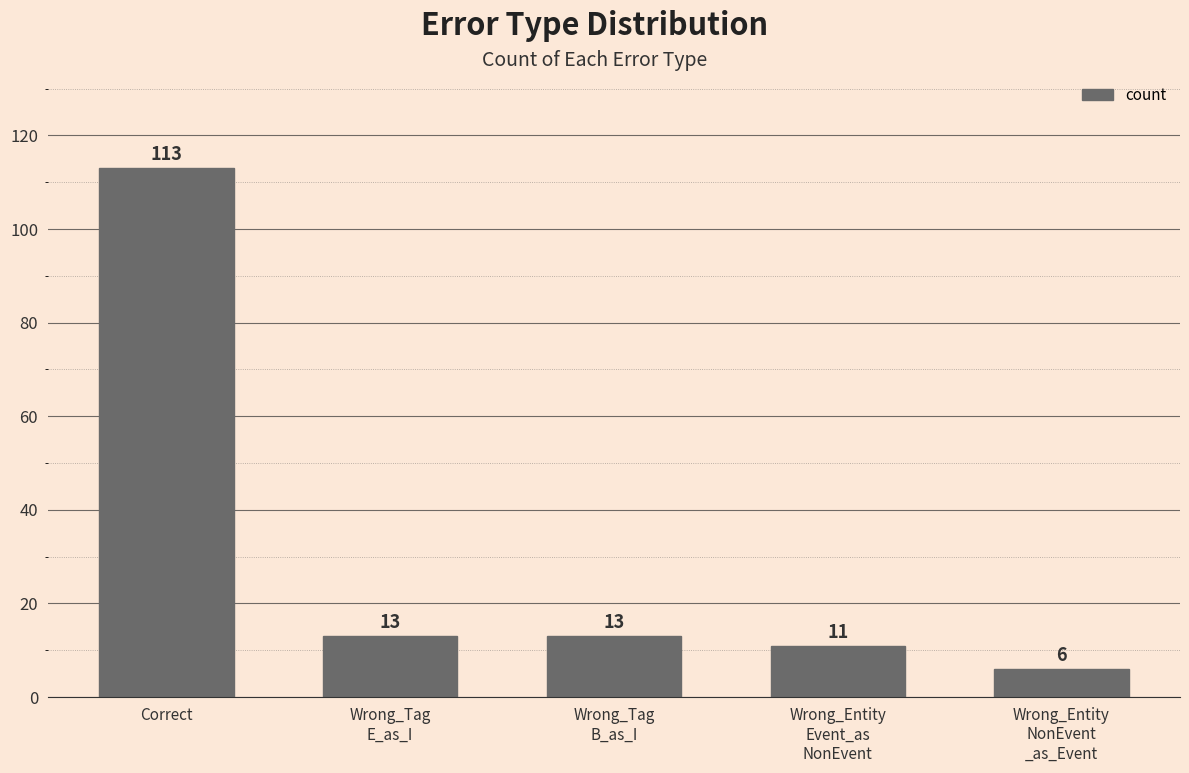

The value at Wrong_Tag
E_as_I is 8. True or false?

False